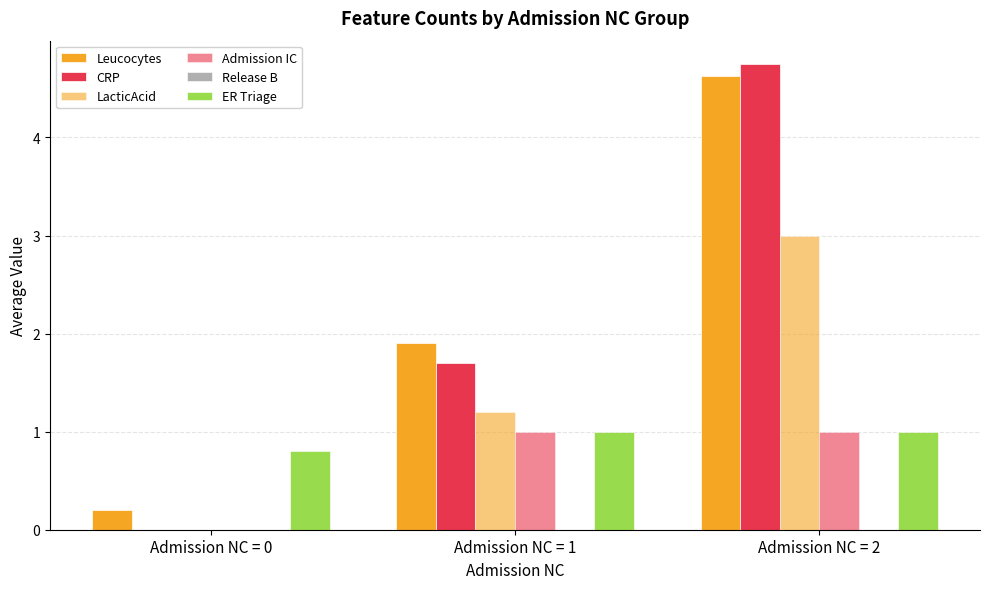

What is the total value across all series at Admission NC = 2?

14.4